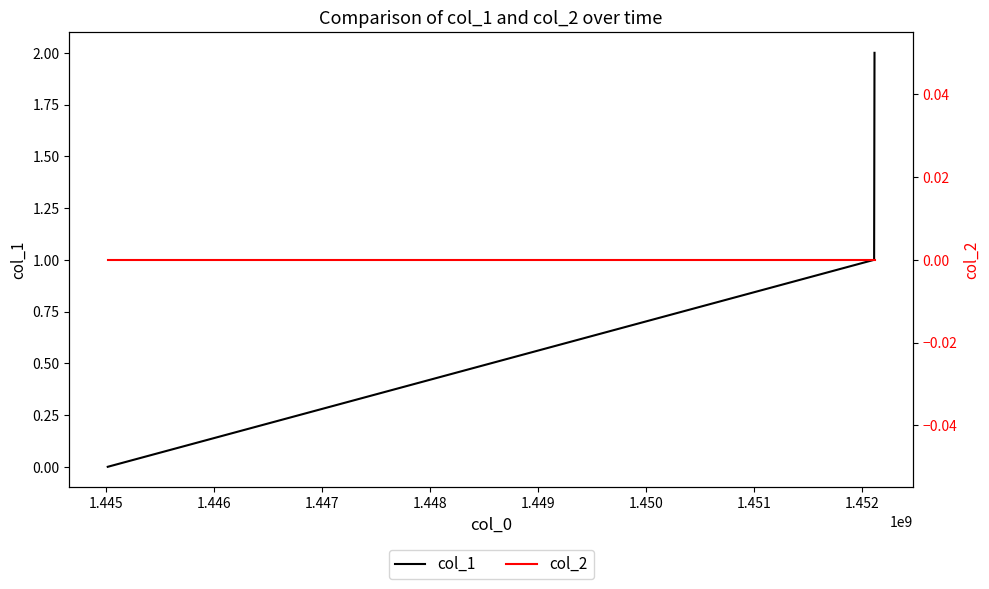

Does the chart have visible grid lines?

No